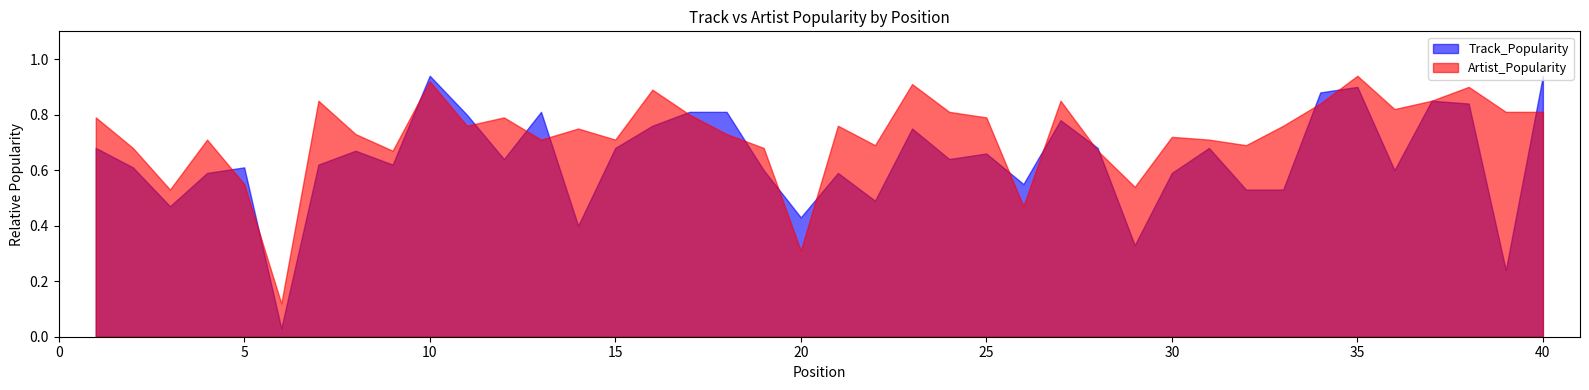

At which label does Artist_Popularity first exceed 76?

1